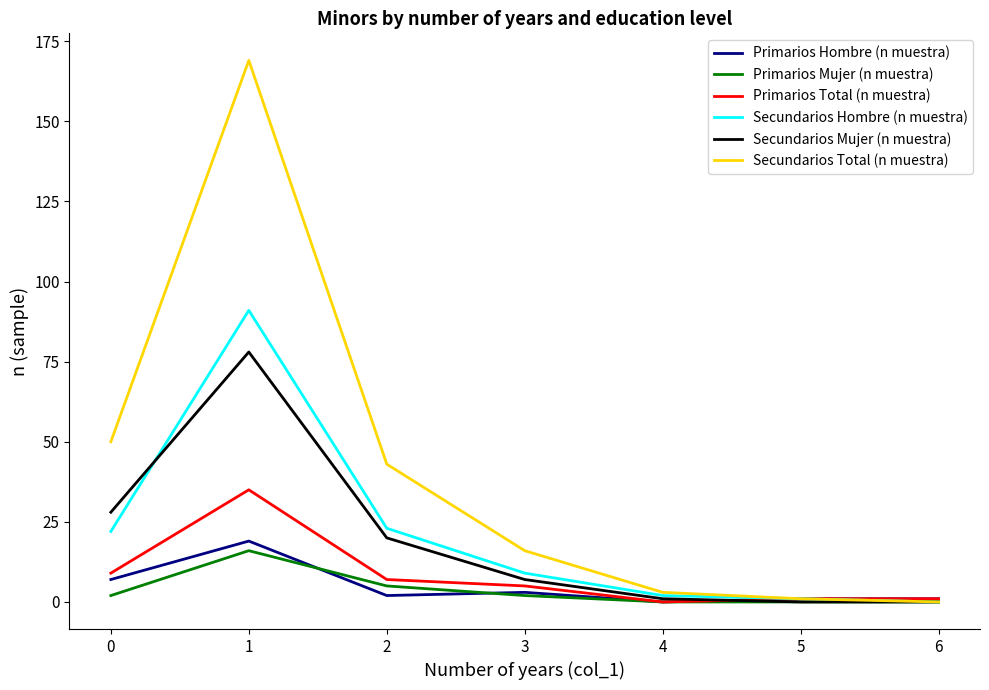

Reading right to left, extract all data points from this chart.

Primarios Hombre (n muestra): 1	1	0	3	2	19	7
Primarios Mujer (n muestra): 0	0	0	2	5	16	2
Primarios Total (n muestra): 1	1	0	5	7	35	9
Secundarios Hombre (n muestra): 0	1	2	9	23	91	22
Secundarios Mujer (n muestra): 0	0	1	7	20	78	28
Secundarios Total (n muestra): 0	1	3	16	43	169	50